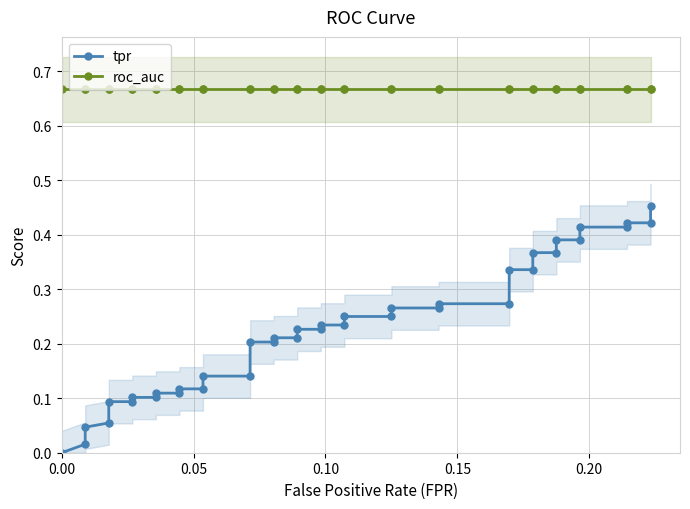

Is the value of roc_auc at 18 greater than the value of tpr at 0.25?

Yes